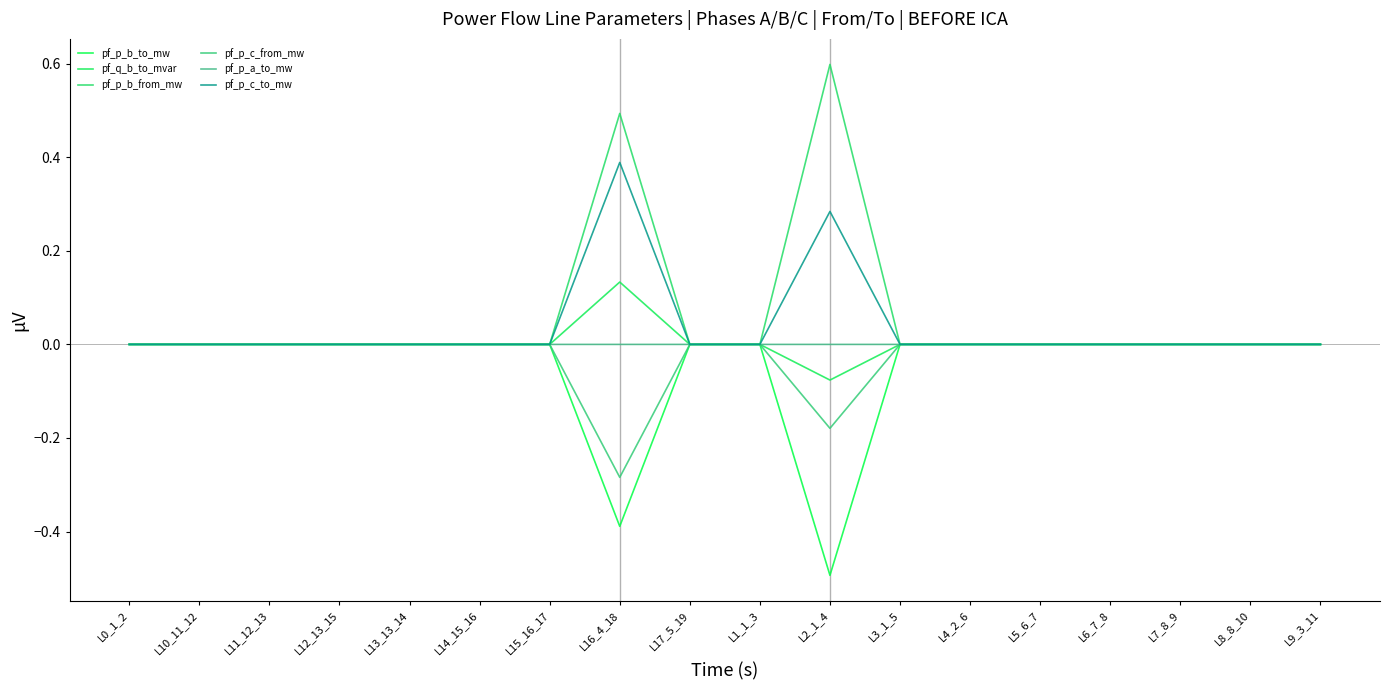

Is this an area chart (filled region under the line)?

No